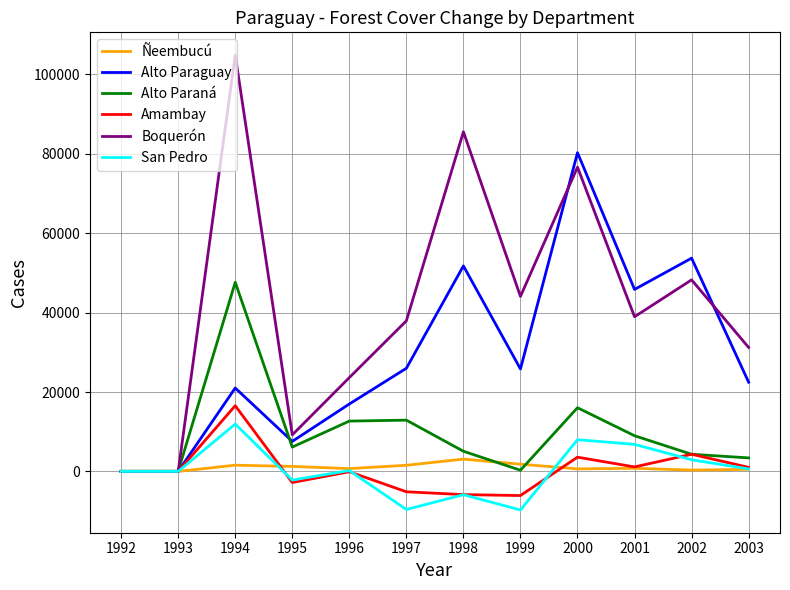

How many interior local peaks does the San Pedro series have?

4